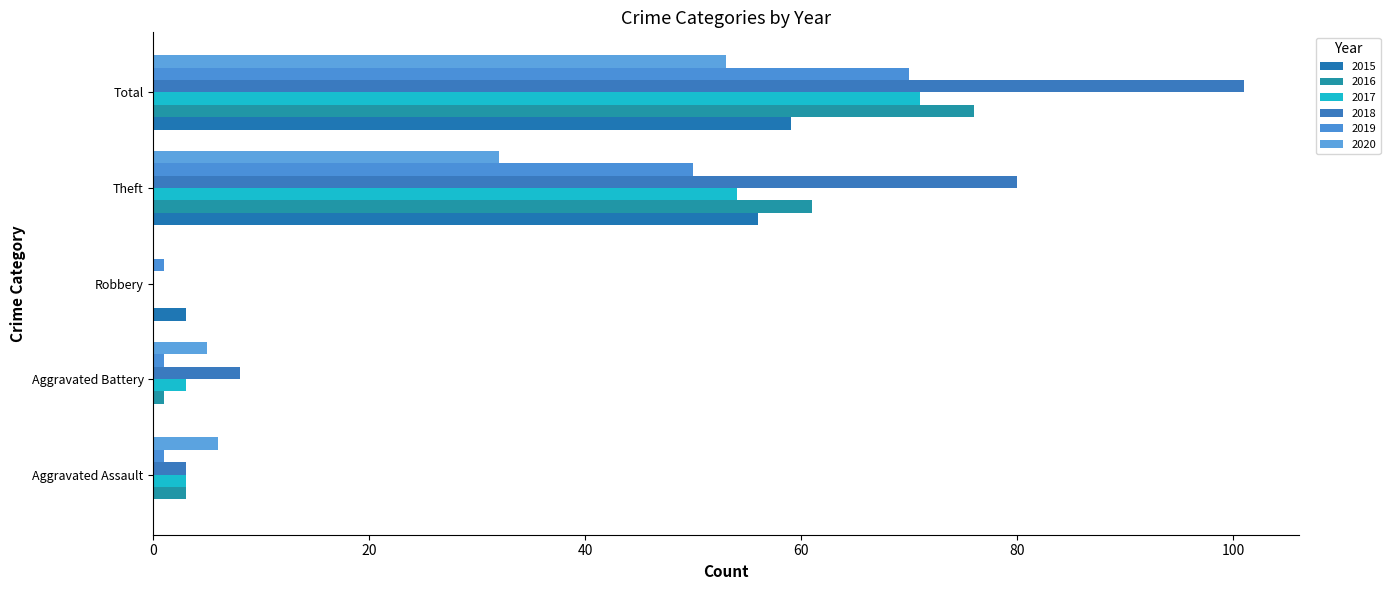

What is the difference between the maximum and second lowest values in the 2016 series?

75